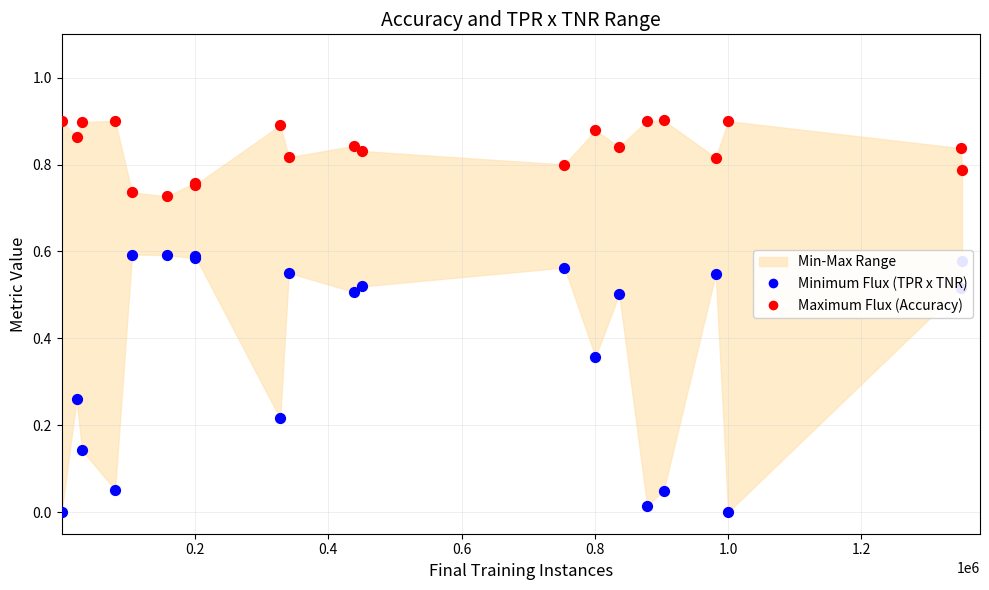

Which series reaches the minimum Y coordinate?

Minimum Flux (TPR x TNR)